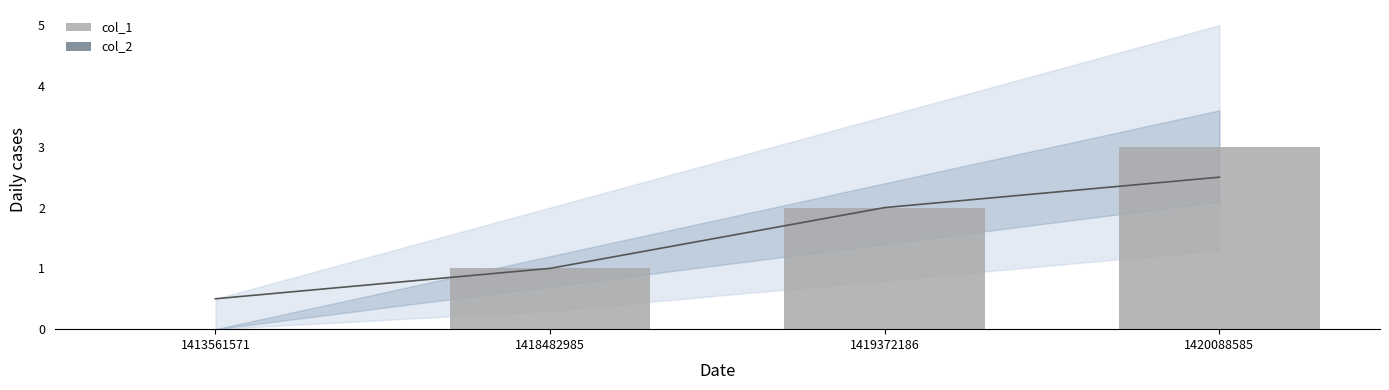

How many data points in trend are above 2?

1